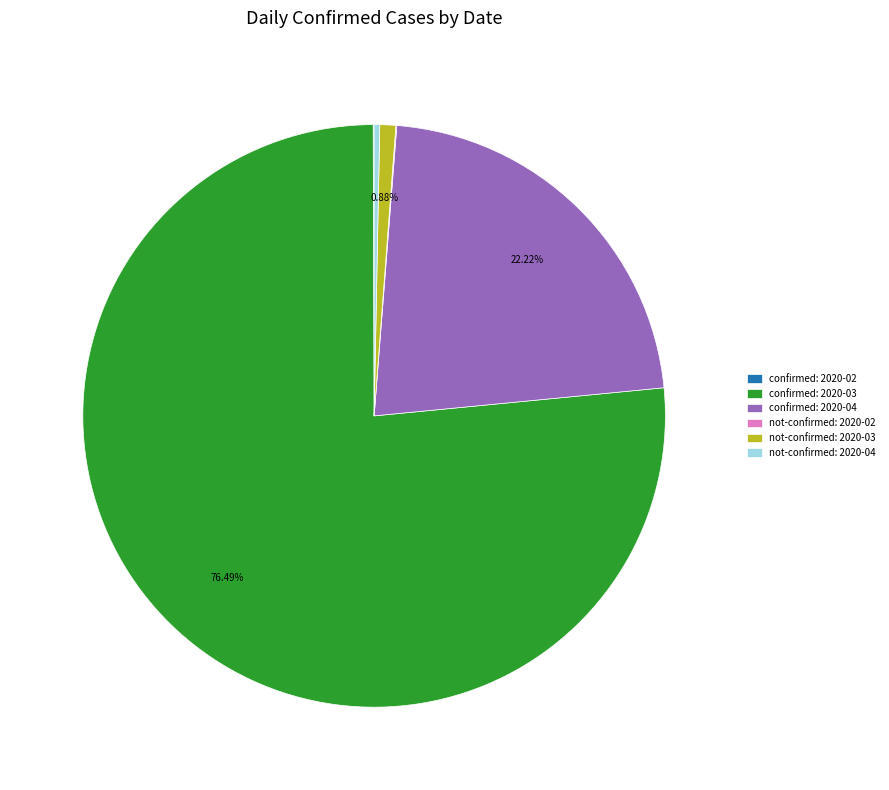

To the nearest percent, what is the average slice percentage?

17%